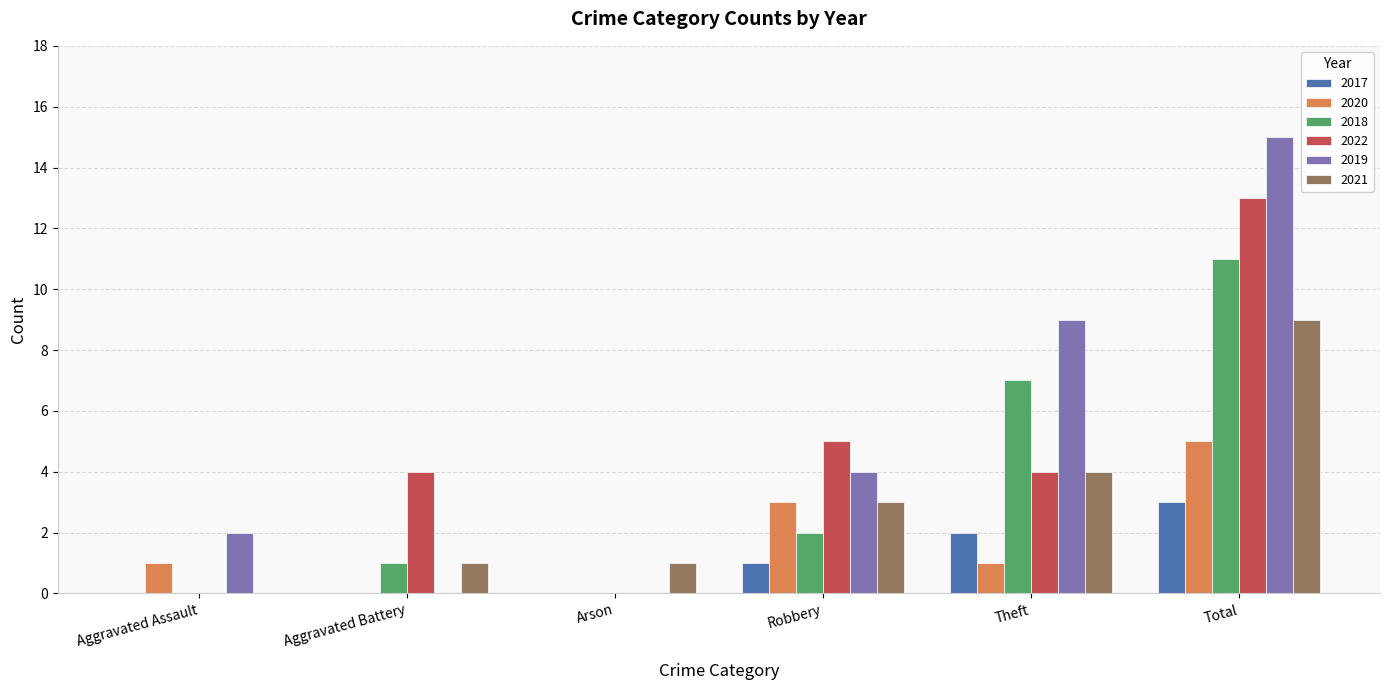

Does the chart contain stacked bars?

No